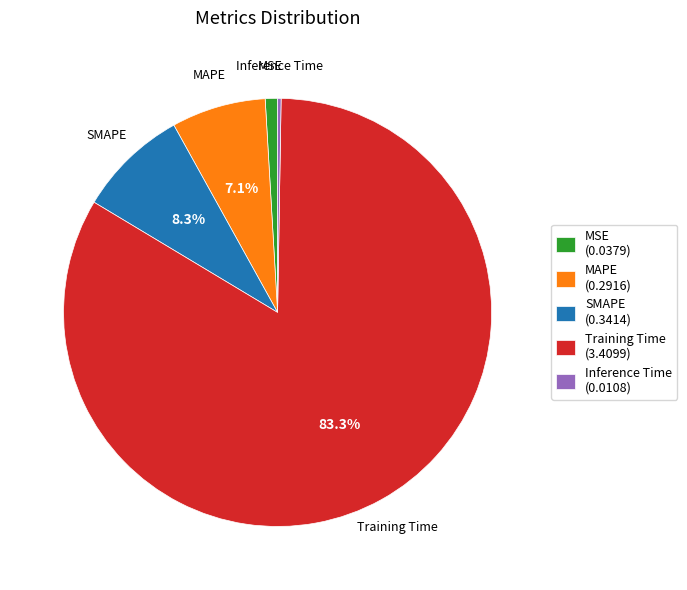

Is there a majority slice in this chart?

Yes